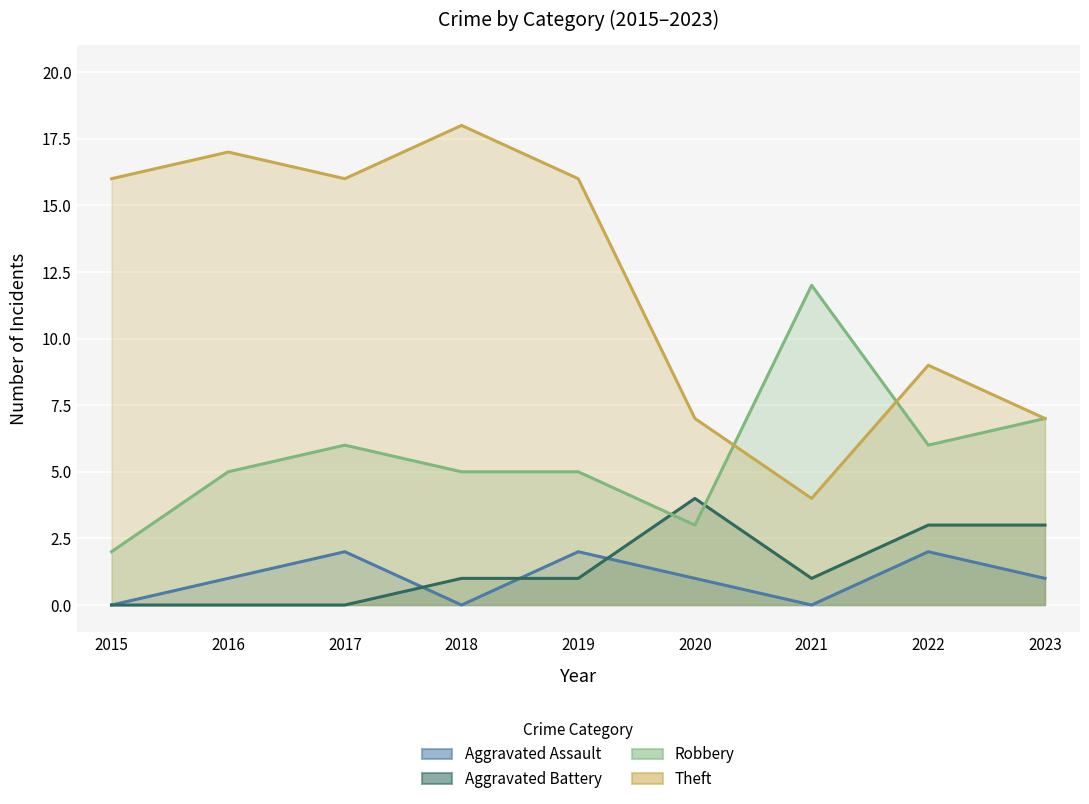

Between 2016 and 2018, which is larger?

2016